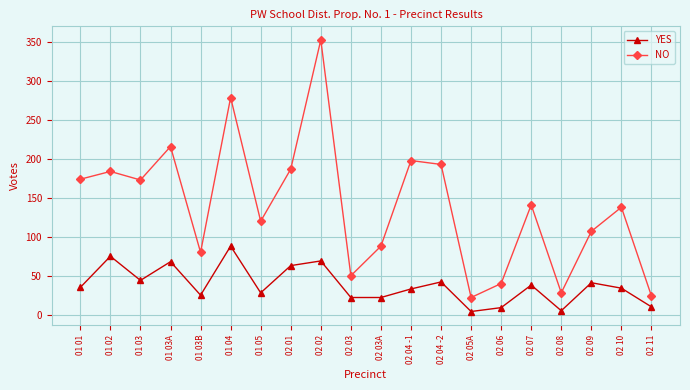

What is the maximum value shown in the chart?

353